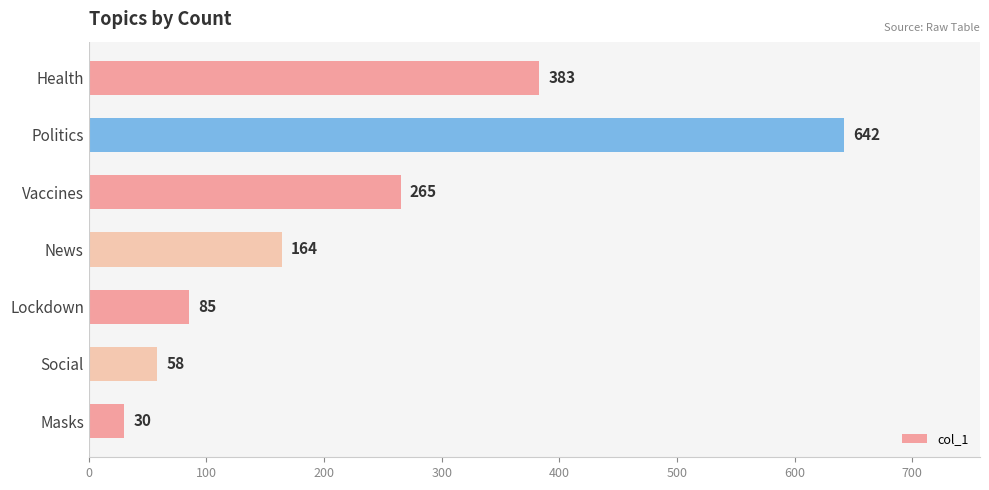

The chart shows a value of 98 at Social. True or false?

False